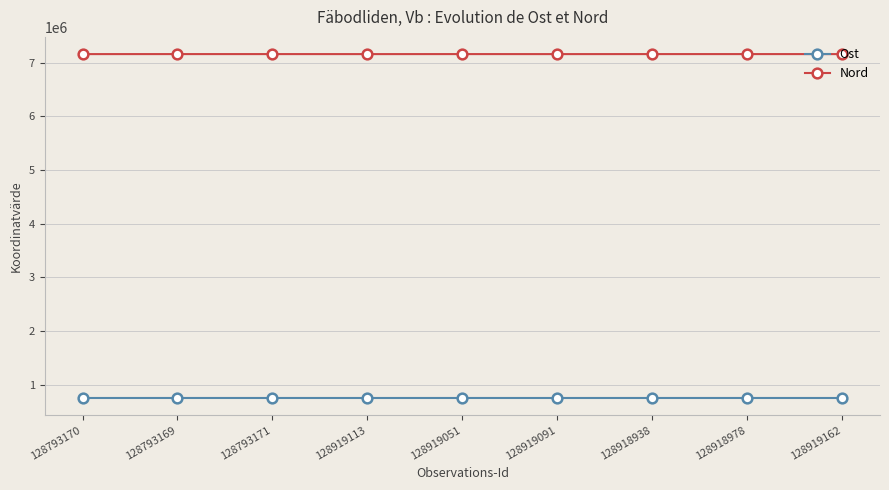

What is the difference between the maximum and minimum values in the Ost series?

252